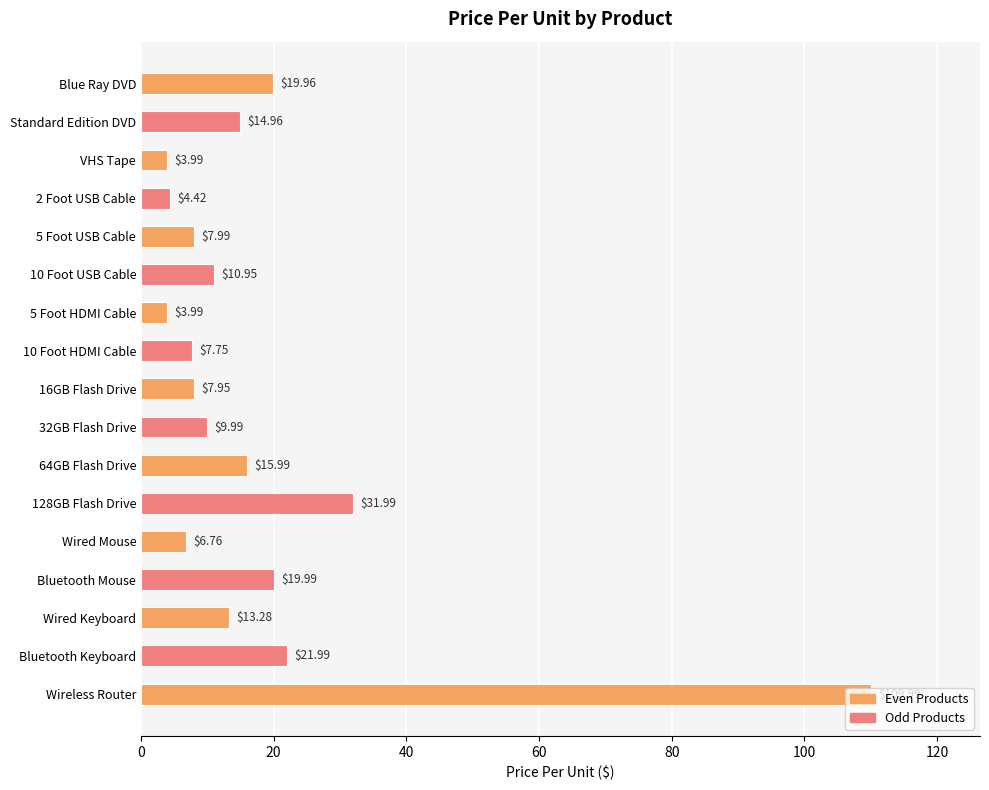

How many distinct data groups are displayed?

1